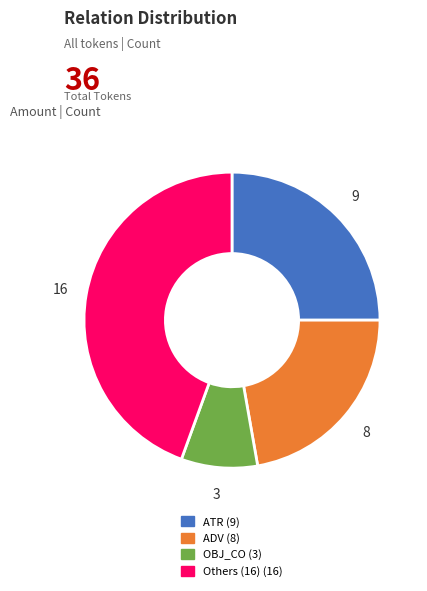

Count the number of slices in the pie.

4